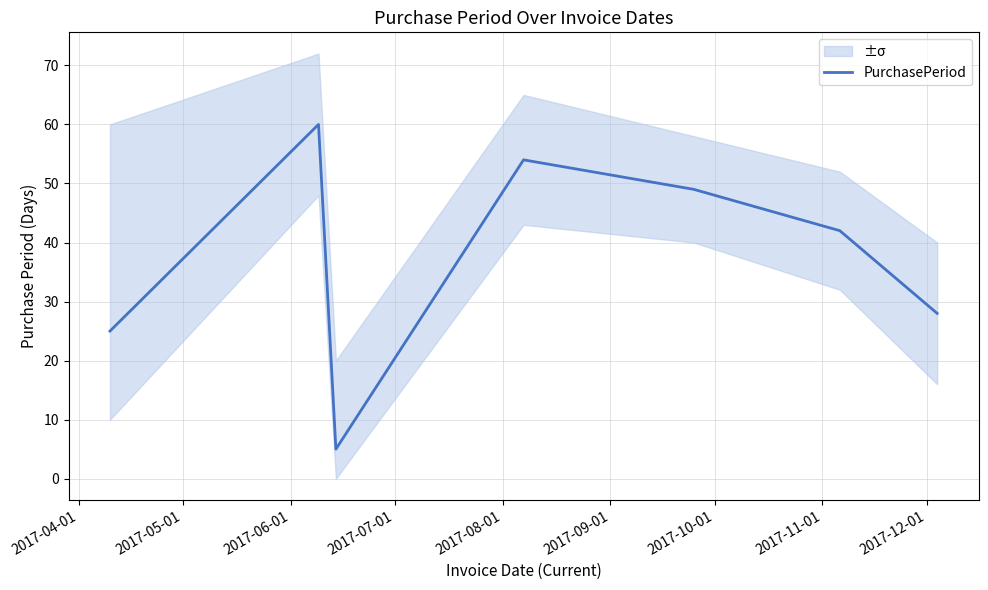

What is the maximum value for PurchasePeriod?

60